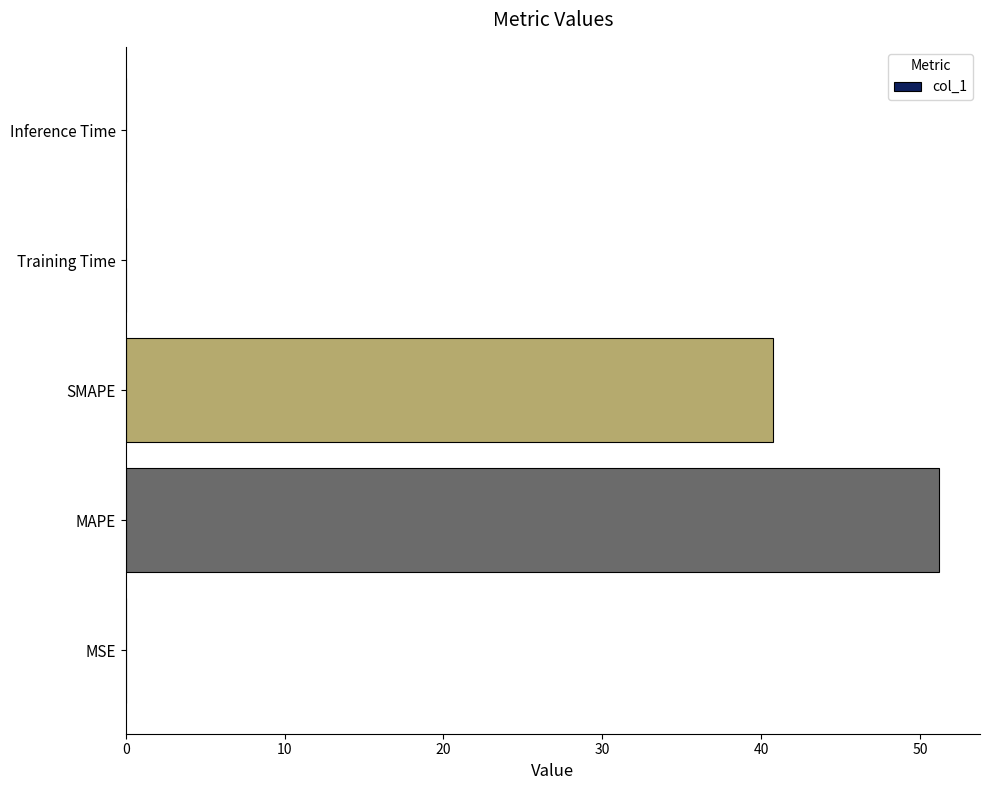

Which category has the highest value across all series?

MAPE